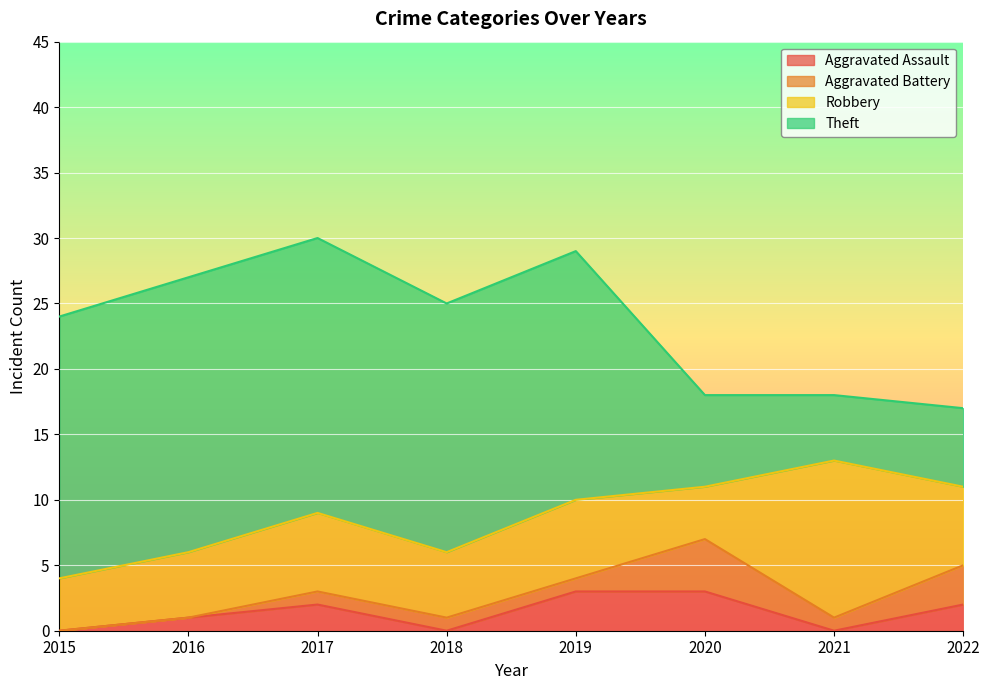

Count the Aggravated Assault values in the range 0 to 3.

8